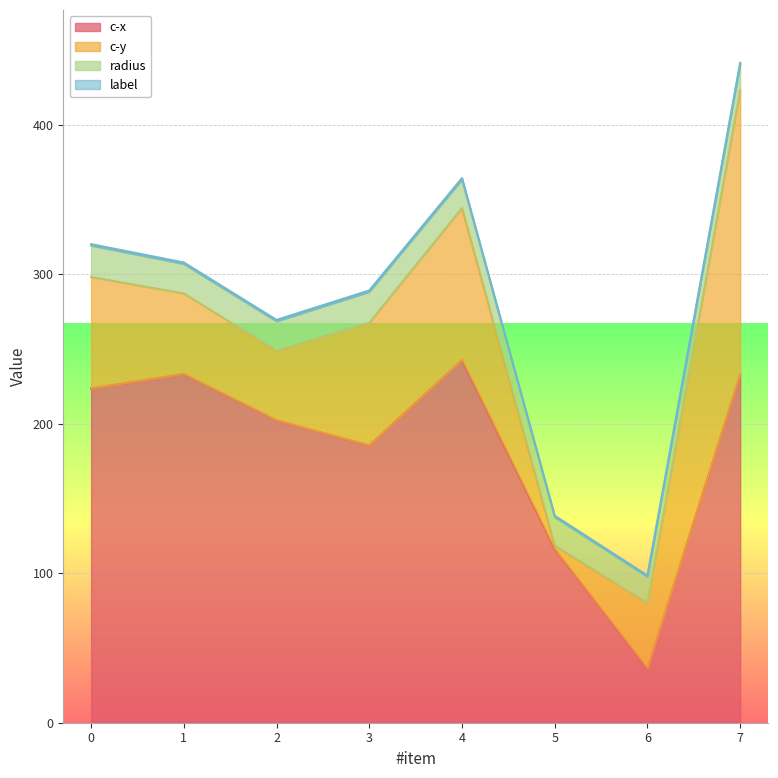

How many times do radius and c-y cross each other?

2